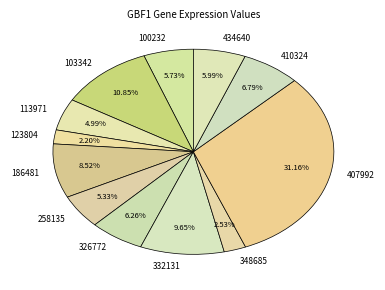

How many slices are in this pie chart?

12